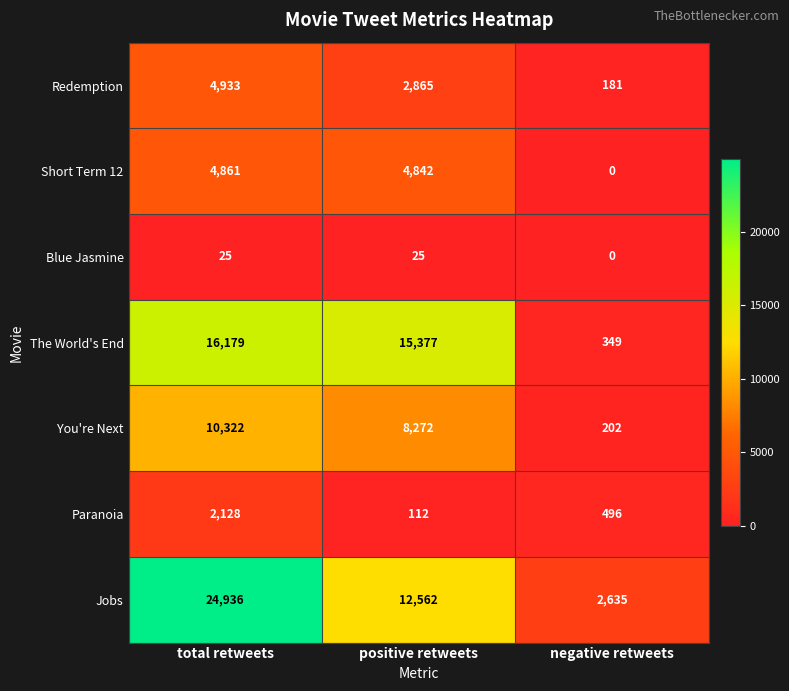

Which series has the largest total across all categories?

Jobs